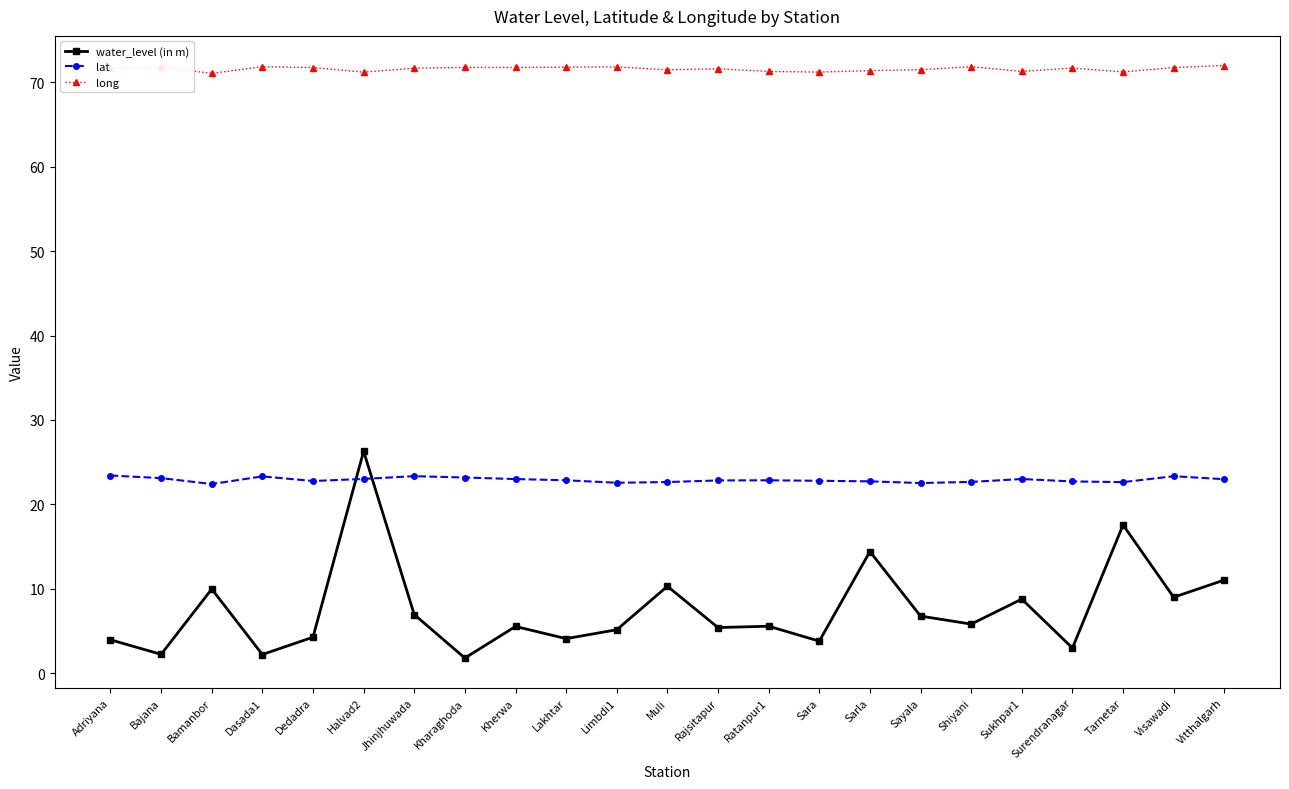

What is the maximum value for lat?

23.4